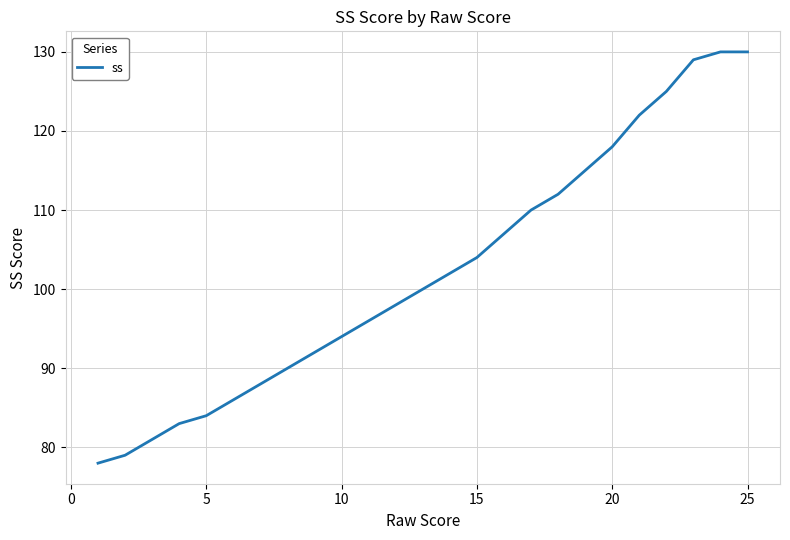

What is the minimum value shown in the chart?

78